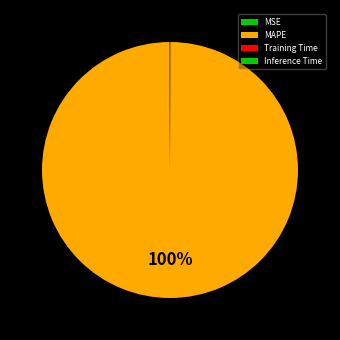

What portion of the pie excludes Inference Time?

100.0%